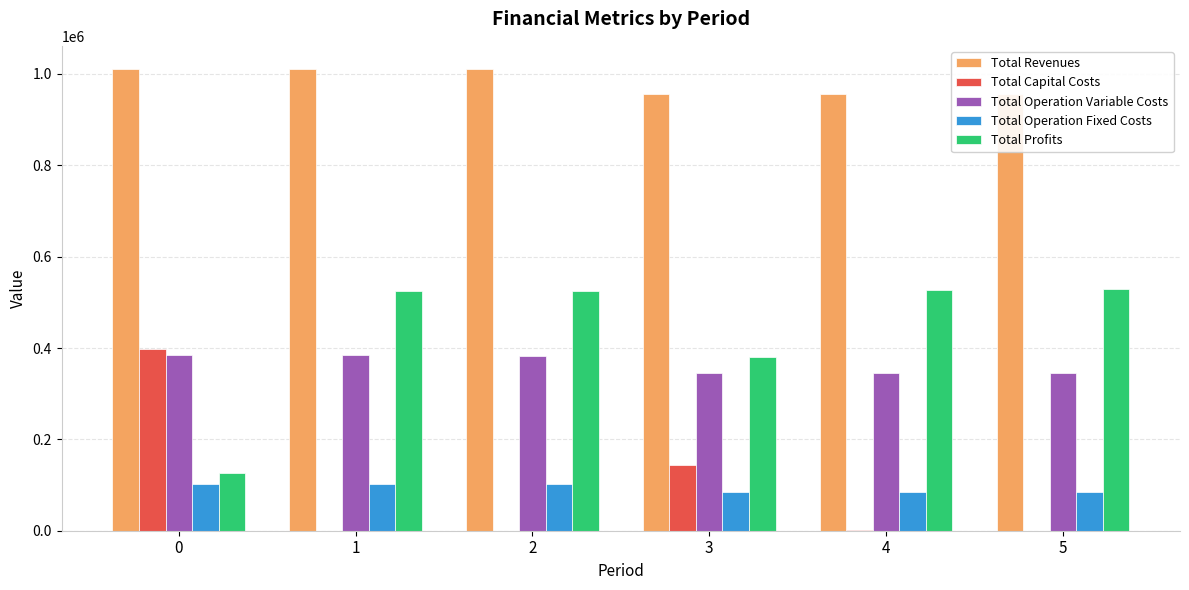

What is the difference between the Total Operation Variable Costs values at 4 and 2?

37463.4